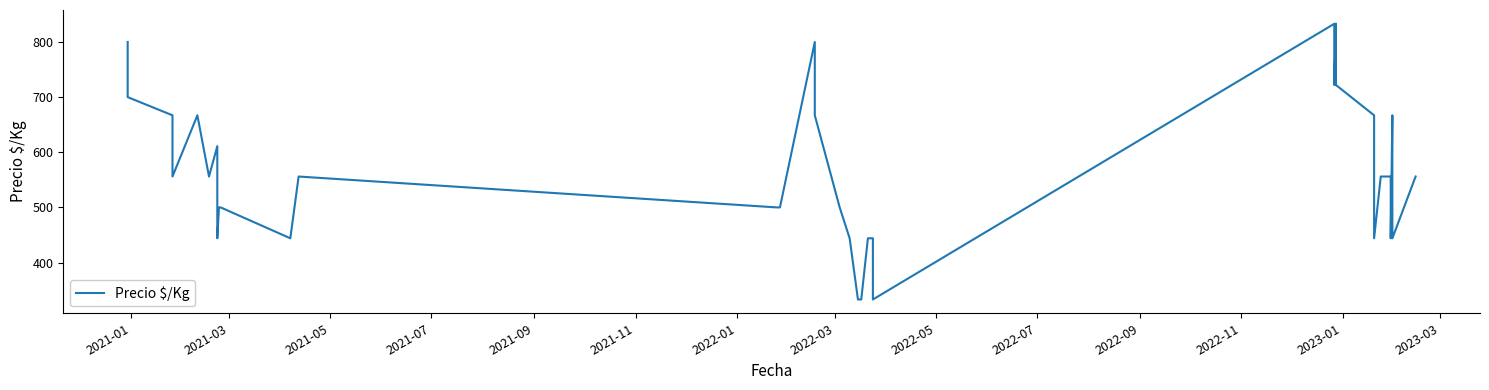

How many interior local peaks (higher than both neighbors) does the data have?

8